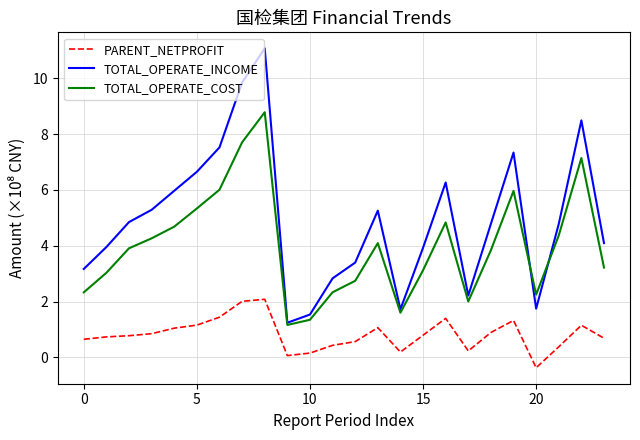

What is the smallest value displayed?

-0.4